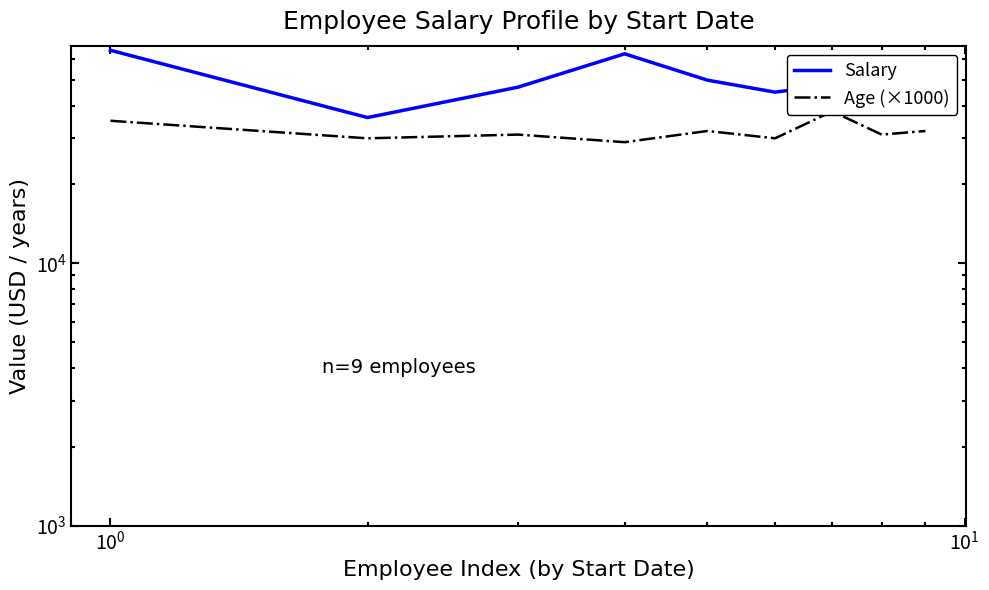

In Salary, how many points are lower than both neighbors (excluding endpoints)?

2